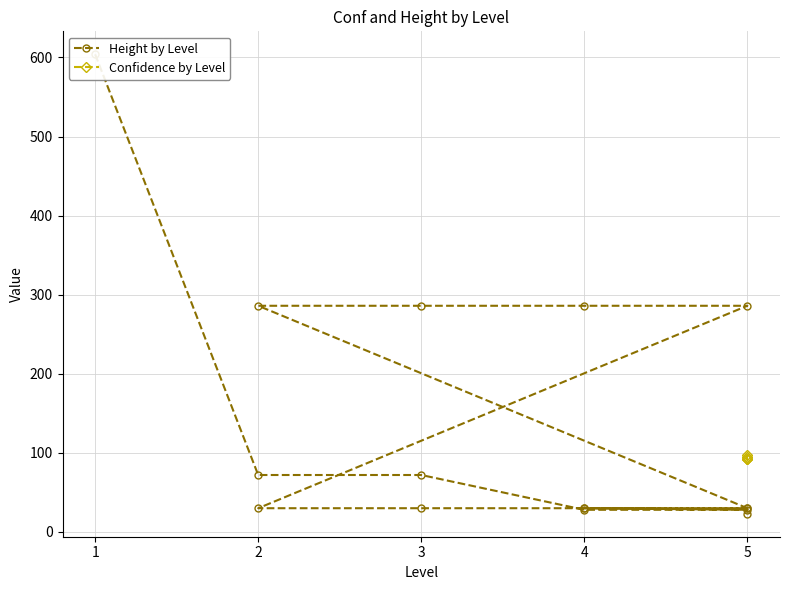

What is the sum of the values at 5 and 5?

53